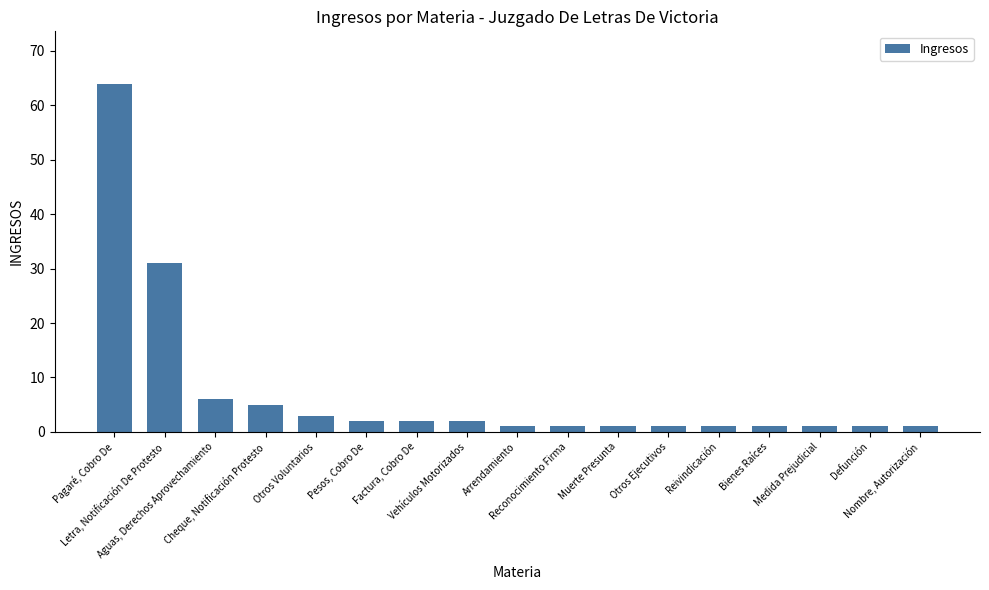

Where is the data nearest to the value 32?

Letra, Notificación De Protesto